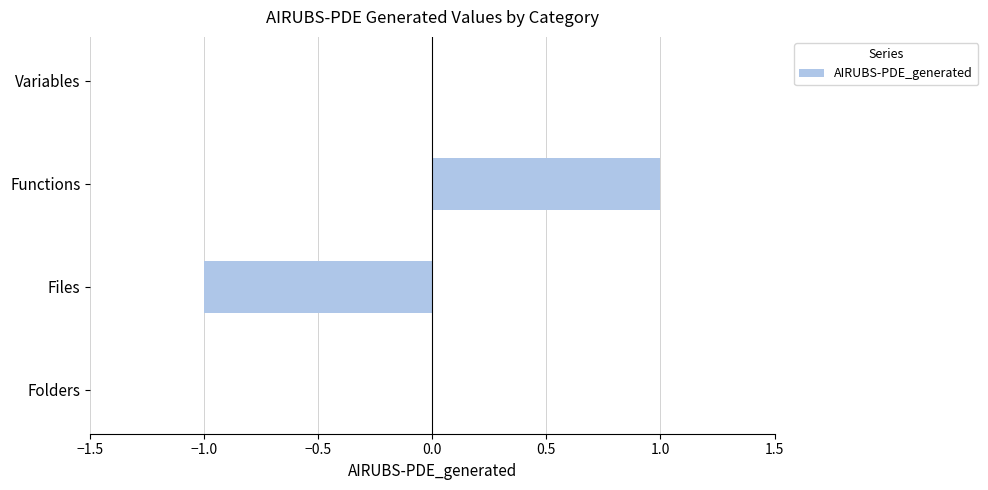

True or false: the data shows -1 at Files.

True